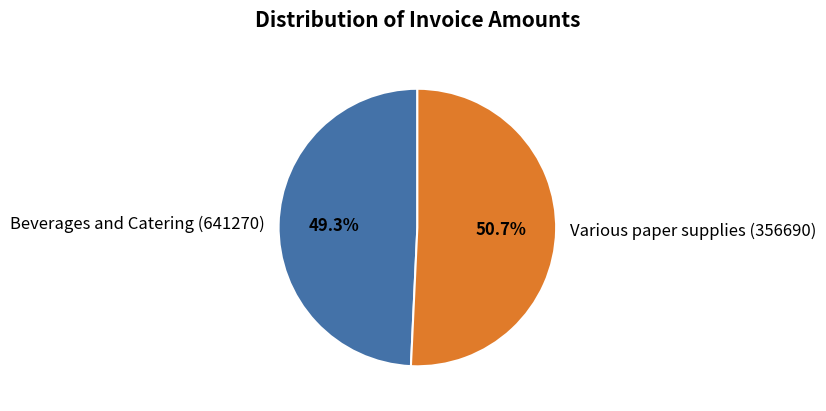

Do Various paper supplies (356690) and Beverages and Catering (641270) together represent more than half of the pie?

Yes